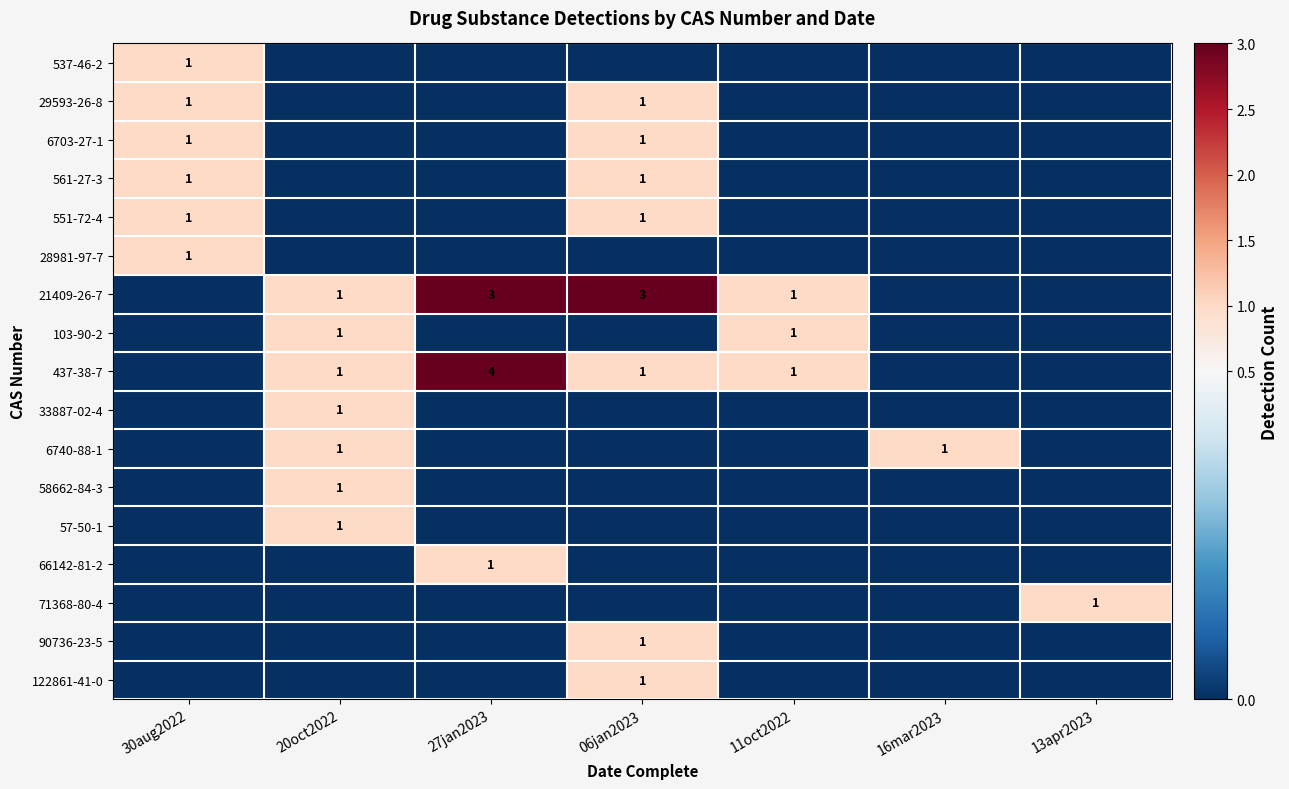

Count the number of data series in this chart.

17